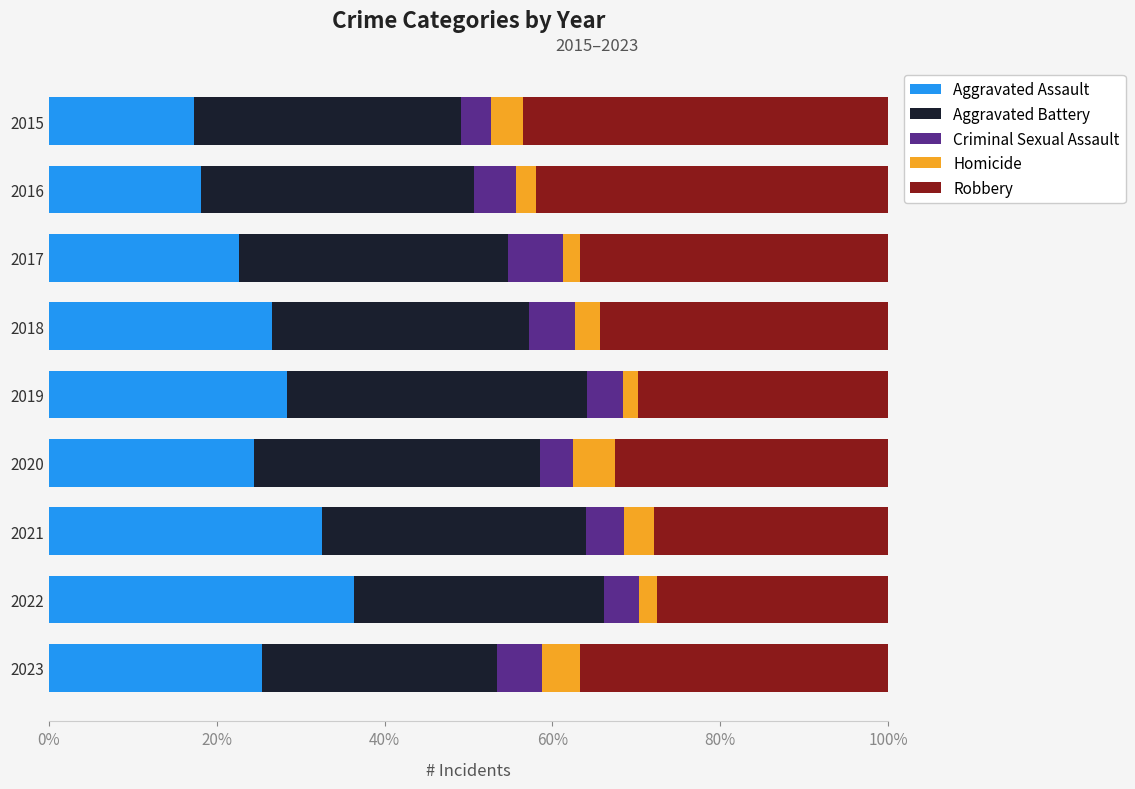

What are all the series names shown in the legend?

Aggravated Assault, Aggravated Battery, Criminal Sexual Assault, Homicide, Robbery